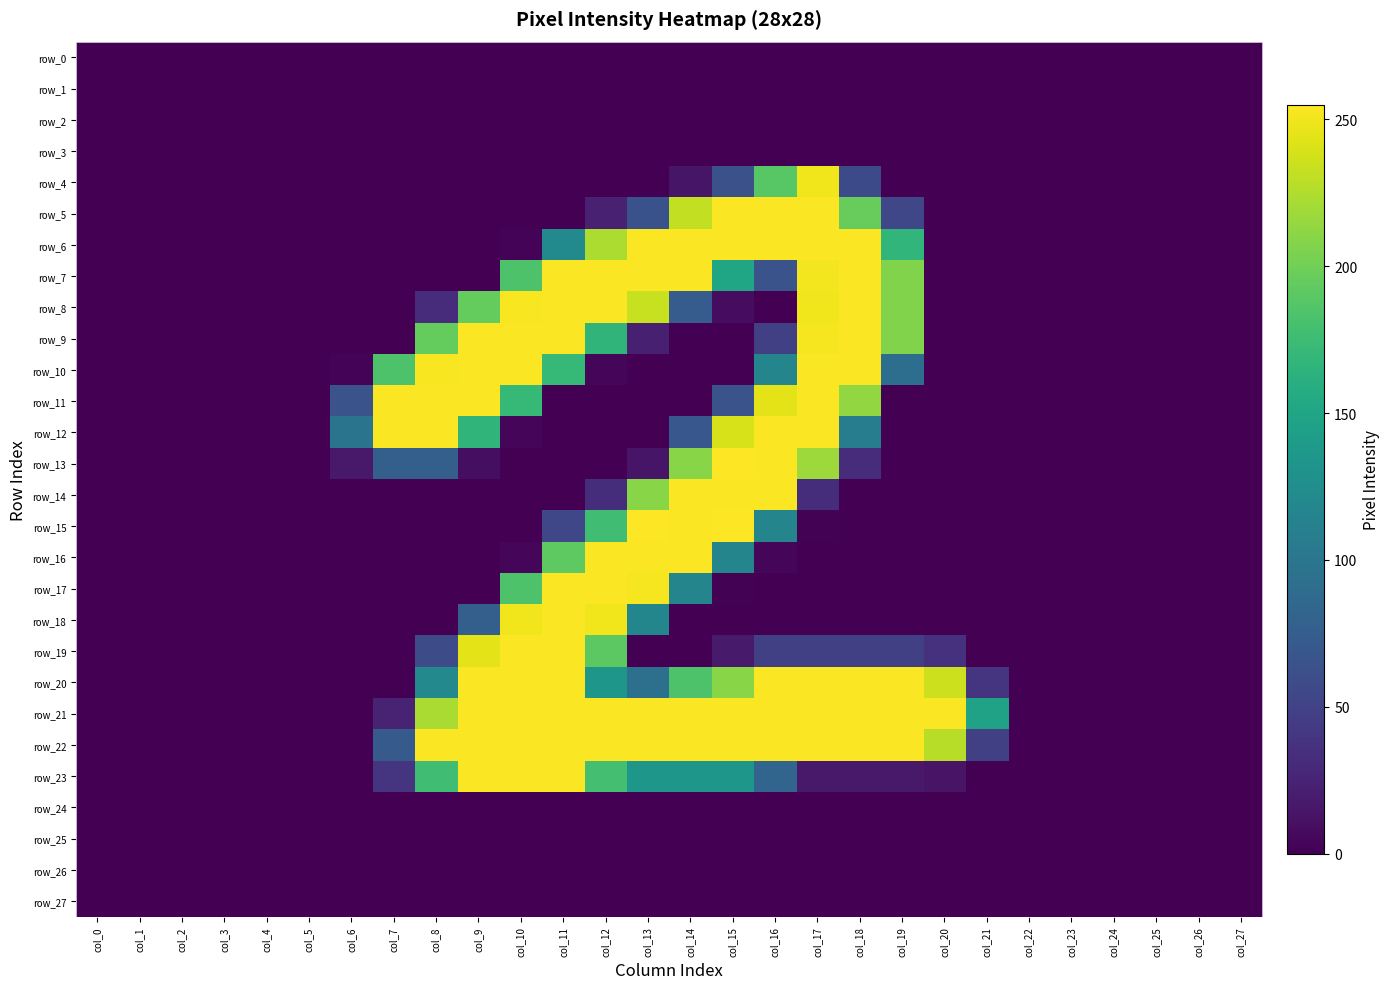

The value of row_14 at col_21 is -114. True or false?

False